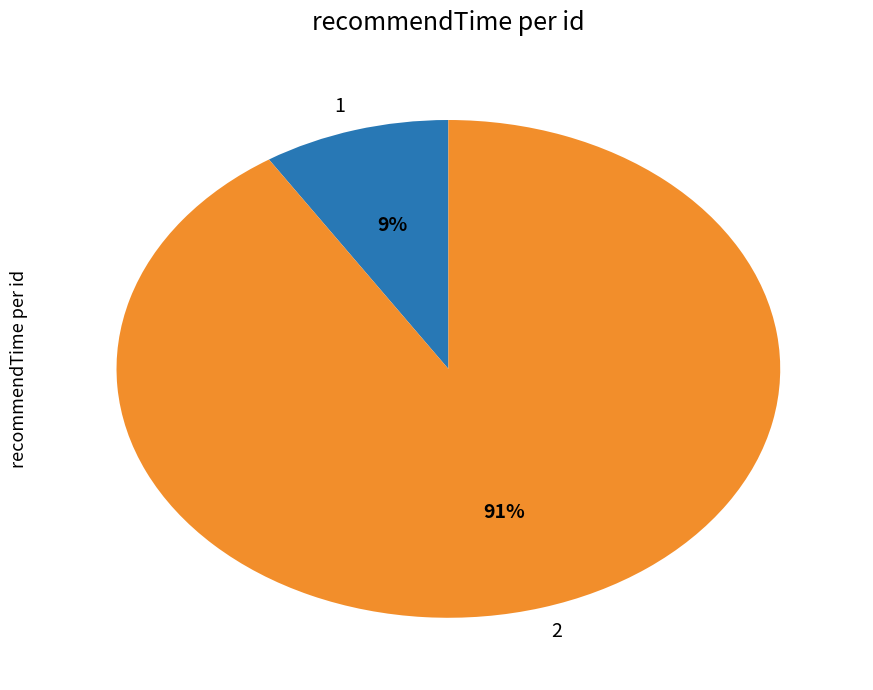

To the nearest percent, what is the difference between the largest and smallest slice percentages?

82%